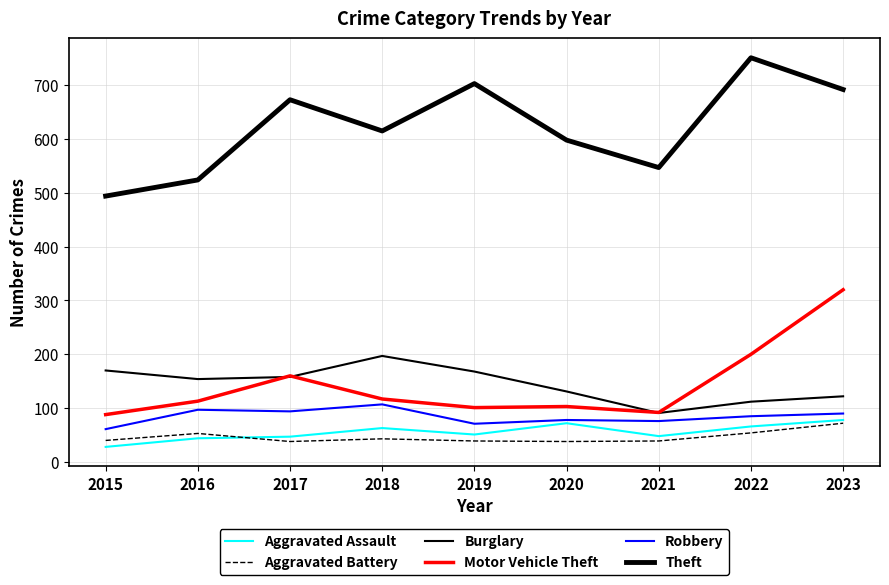

Reading left to right, what are all the values shown in this chart?

Aggravated Assault: 28	44	47	63	51	72	48	66	78
Aggravated Battery: 40	53	38	43	39	38	39	54	72
Burglary: 170	154	158	197	168	131	91	112	122
Motor Vehicle Theft: 88	113	160	117	101	103	92	200	320
Robbery: 61	97	94	107	71	78	76	85	90
Theft: 494	524	673	615	703	598	547	751	692